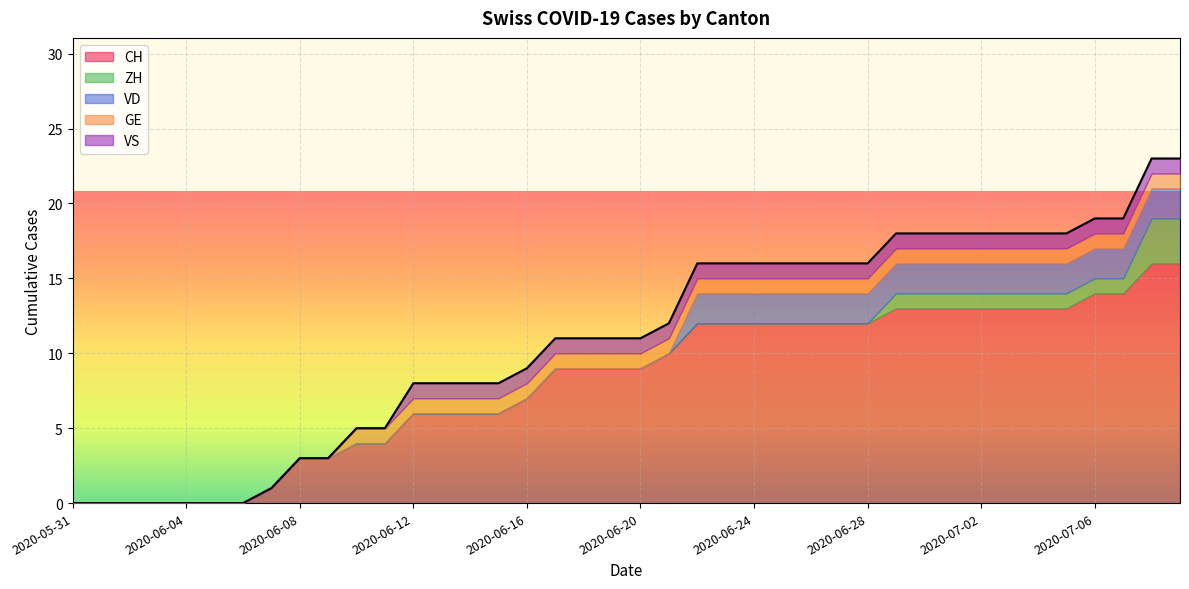

True or false: VD and CH cross at least once.

False